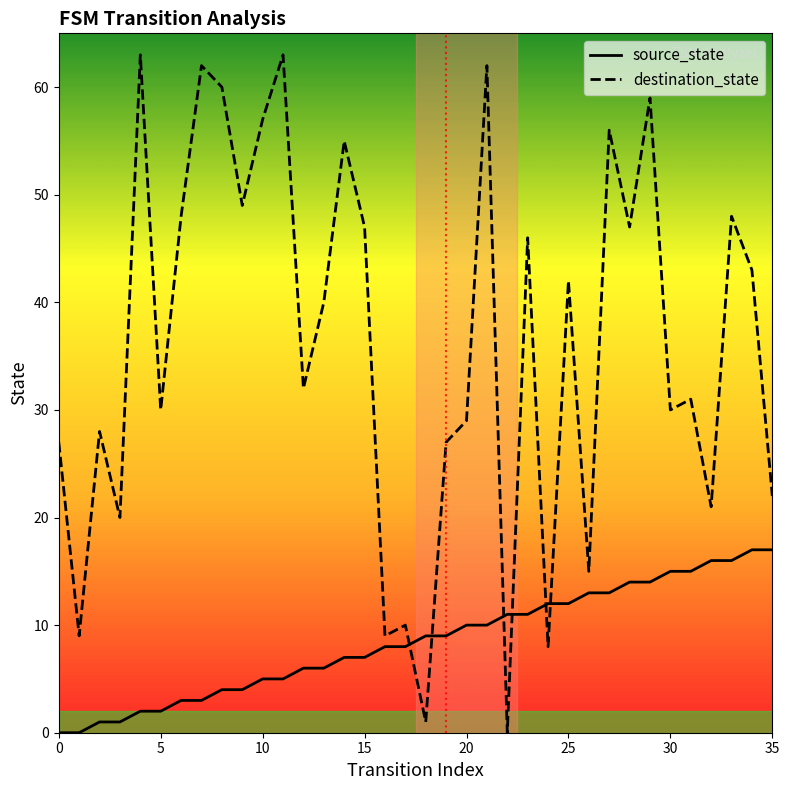

What is the difference between the maximum and minimum values in the destination_state series?

63